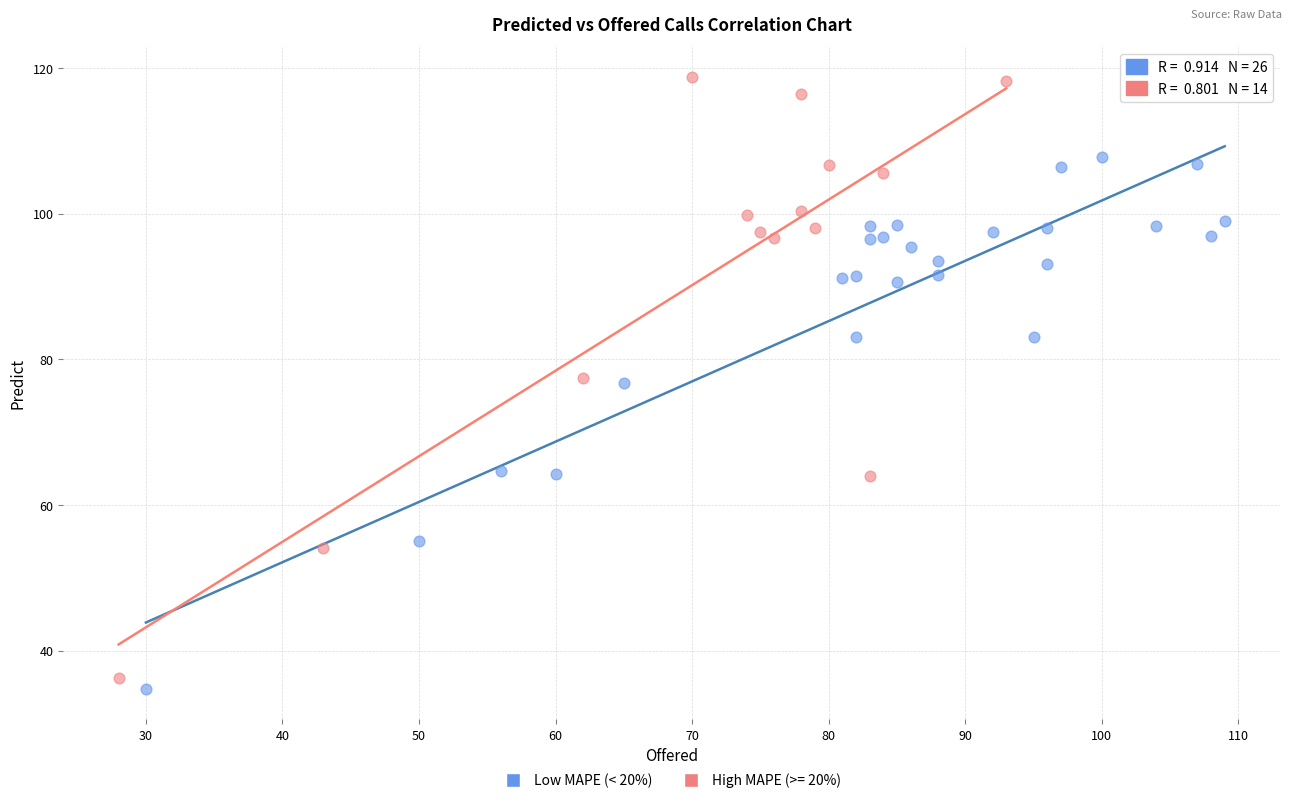

Which series contains the highest Y value?

High MAPE (>= 20%)